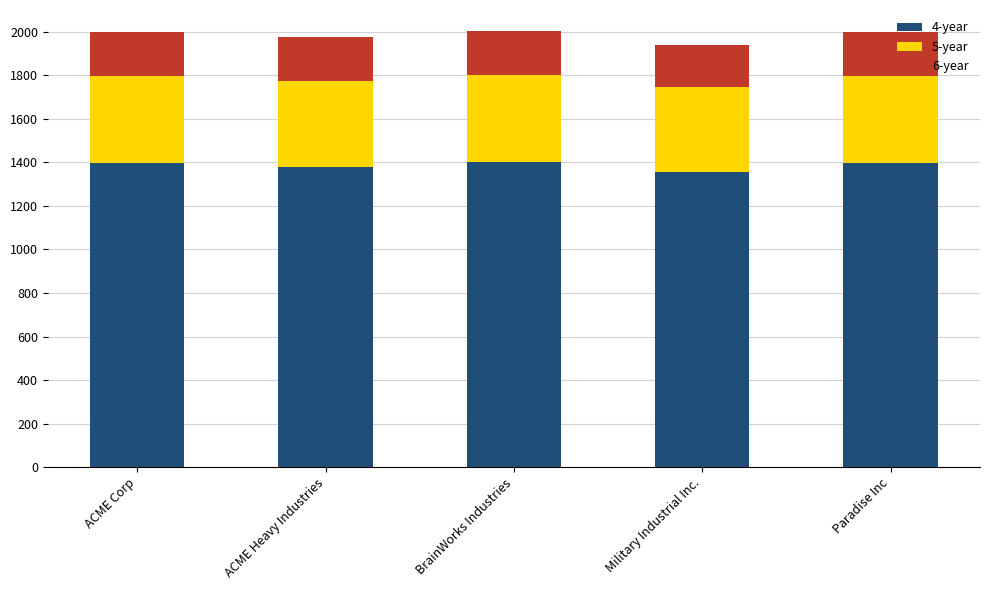

What is the average value of the 4-year series?

1387